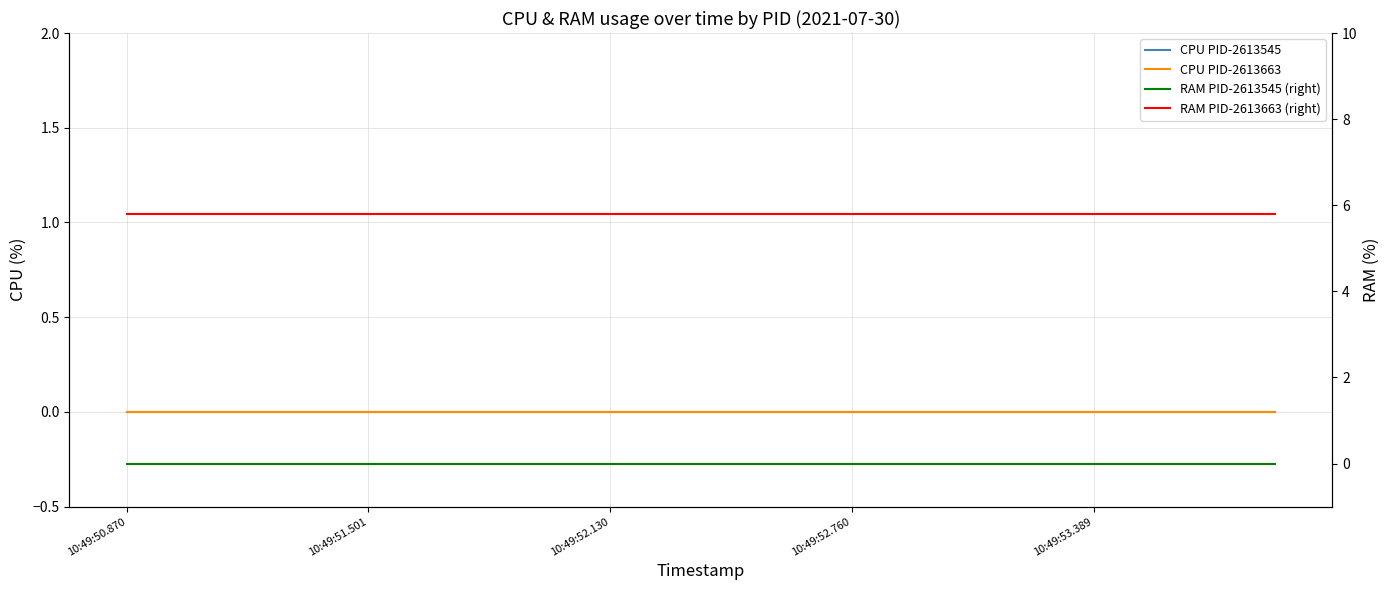

How many categories are shown in the chart?

20